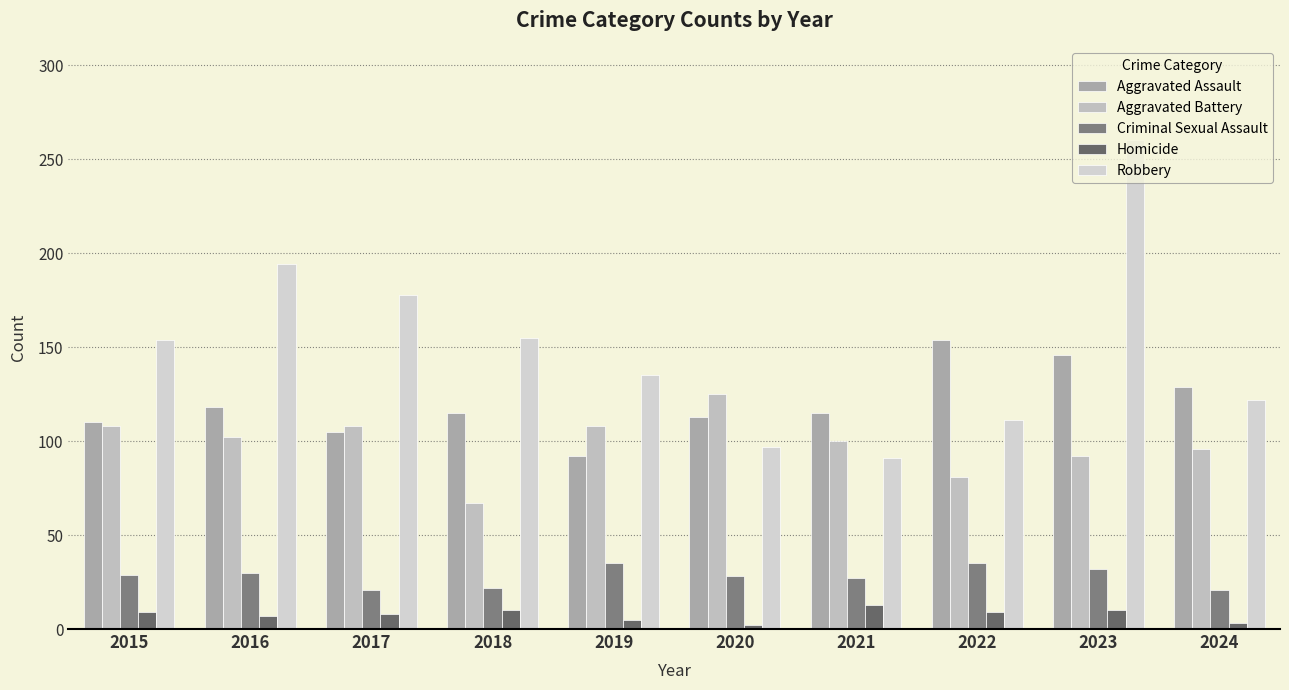

What is the total value across all series at 2016?

451